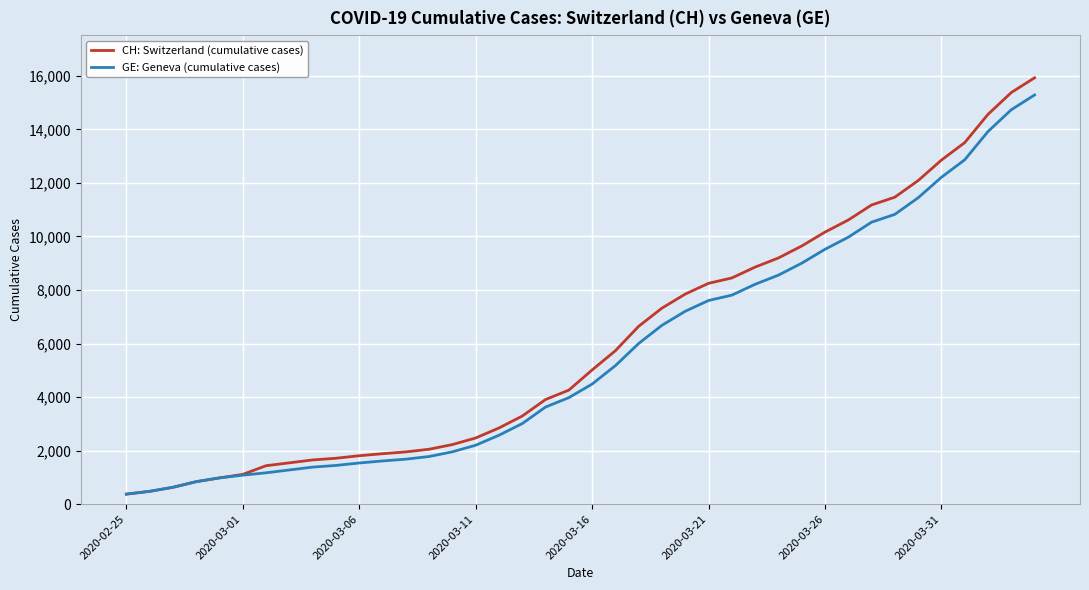

Which series has the widest spread of values?

CH: Switzerland (cumulative cases)